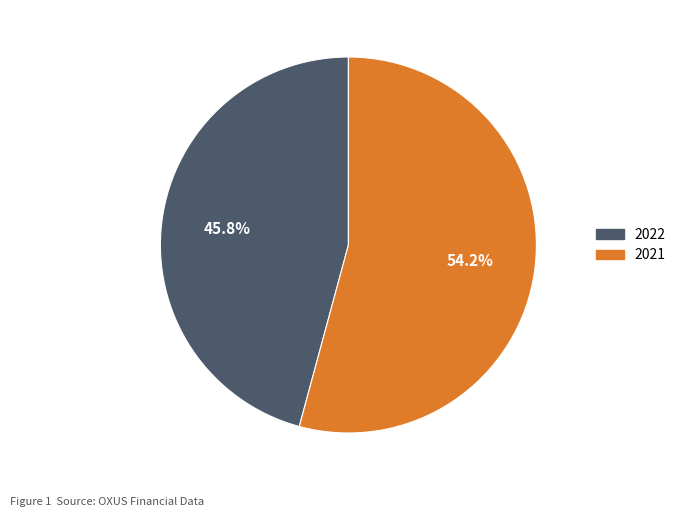

How many slices are in this pie chart?

2